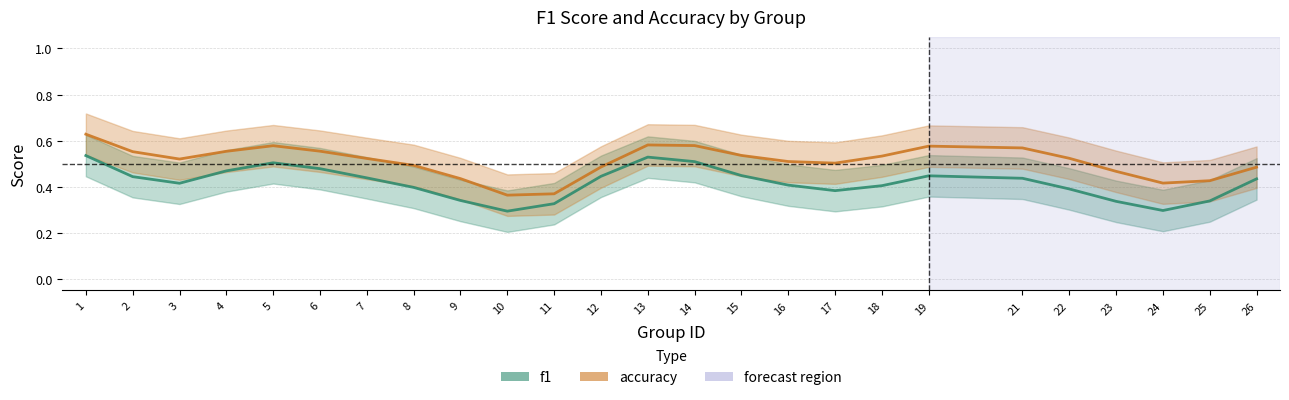

Which series has the widest spread of values?

accuracy